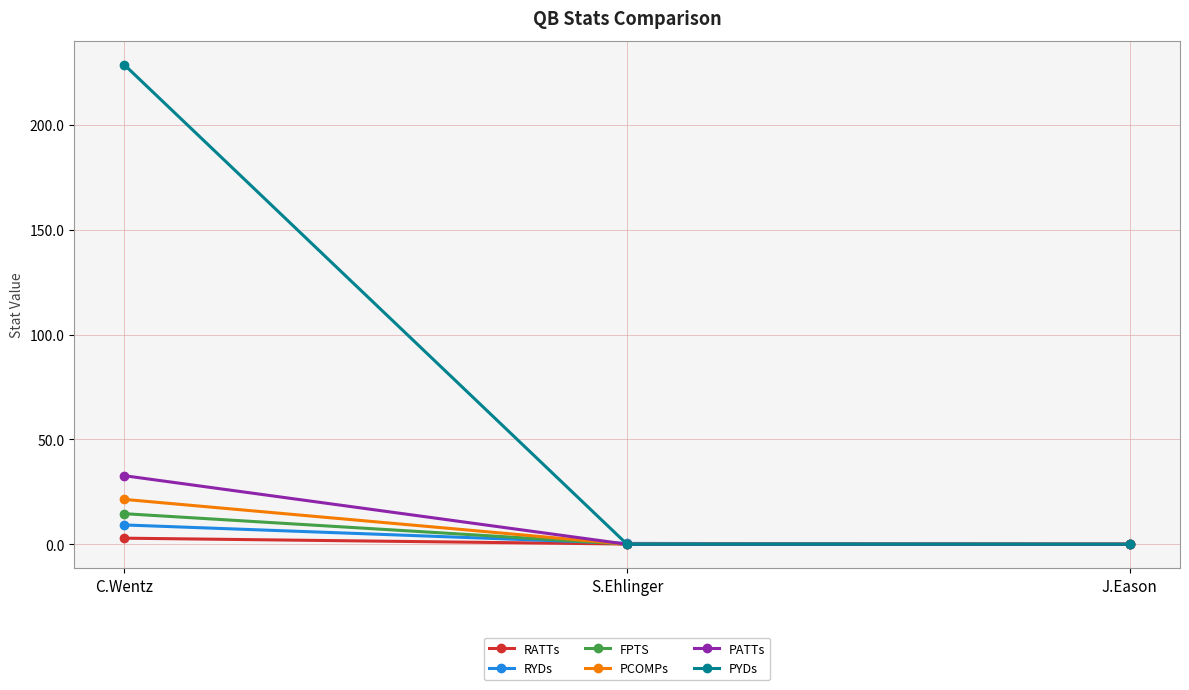

What is the value of the RYDs point at the 2nd from the left?

0.4